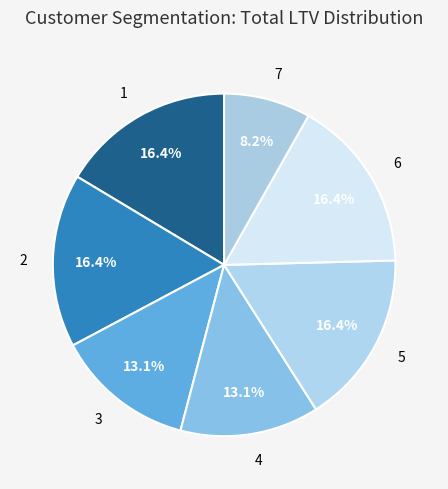

How many segments does this pie chart have?

7